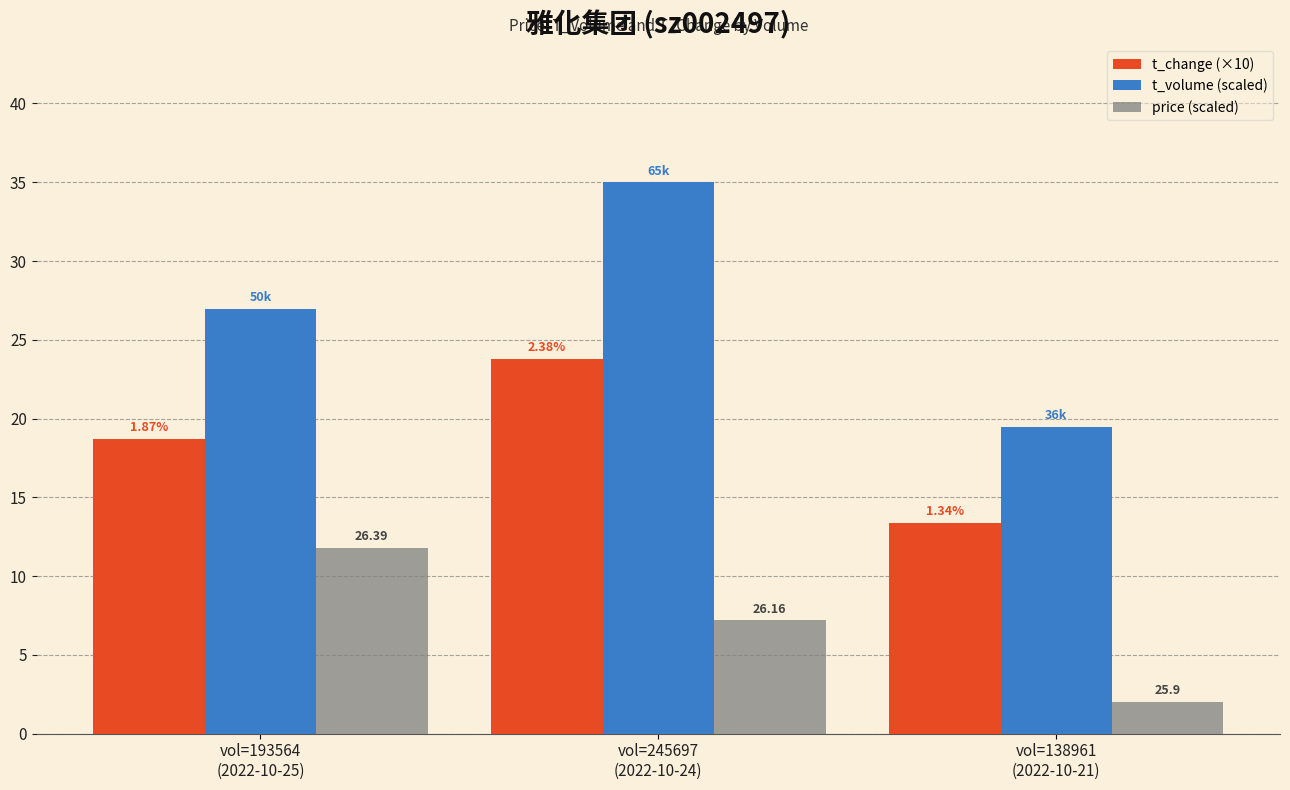

Are the bars grouped side by side (vs. stacked)?

Yes